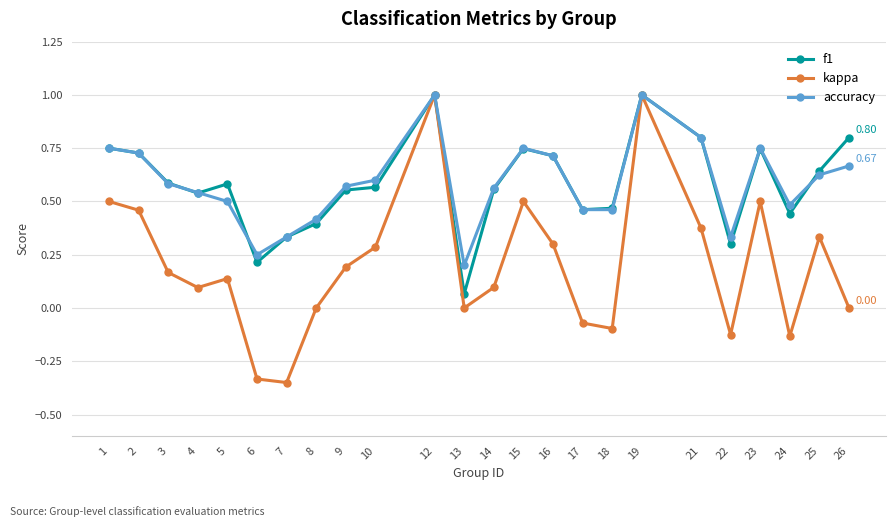

Which series has the widest spread of values?

kappa